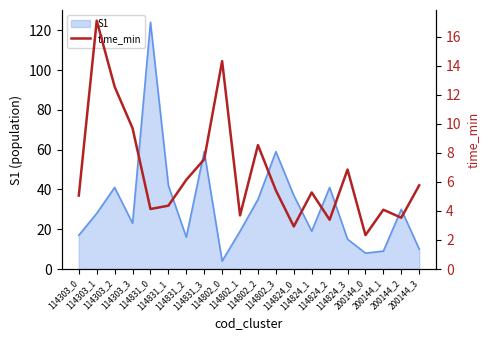

What position from the left is 114824_0?

13